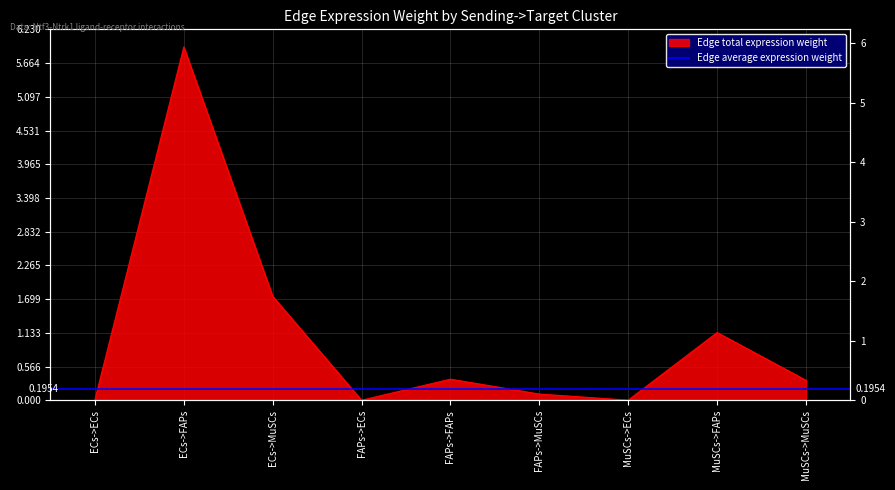

What is the difference between the second highest and minimum values?

1.7